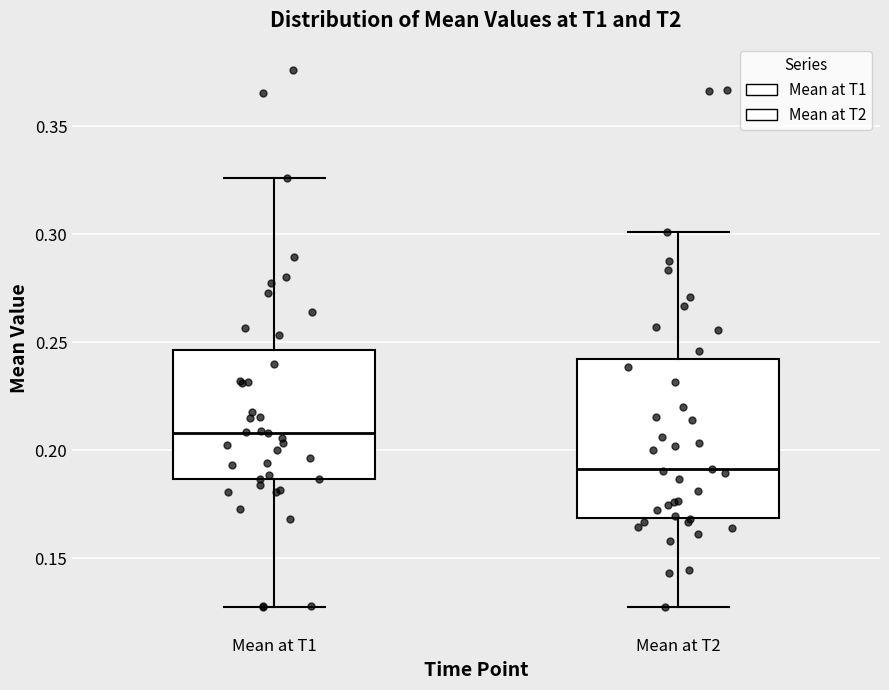

Comparing the boxes themselves (not the whiskers), which one is the tallest?

Mean at T2